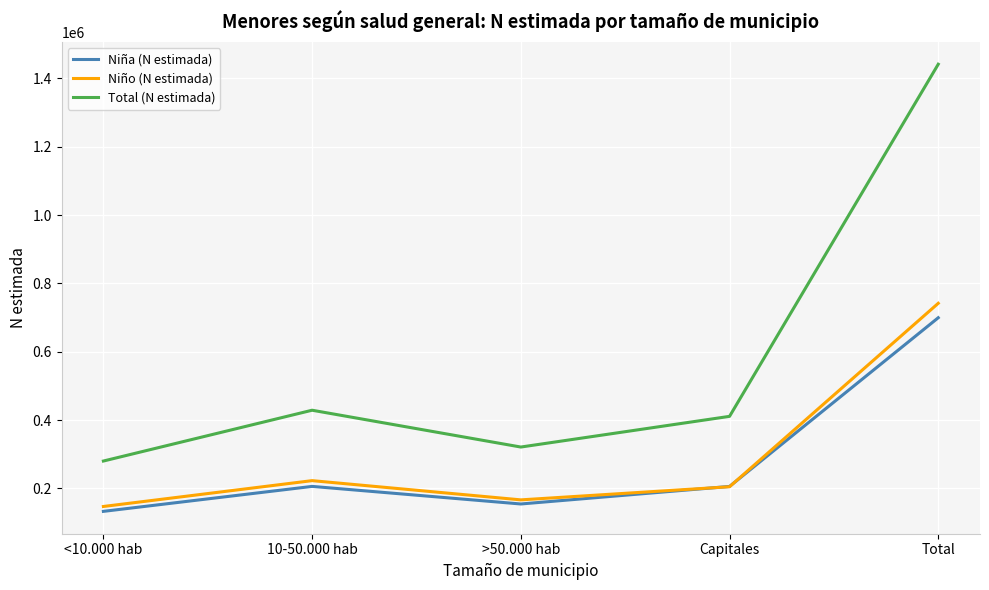

What is the difference between the maximum and second lowest values in the Niño (N estimada) series?

575351